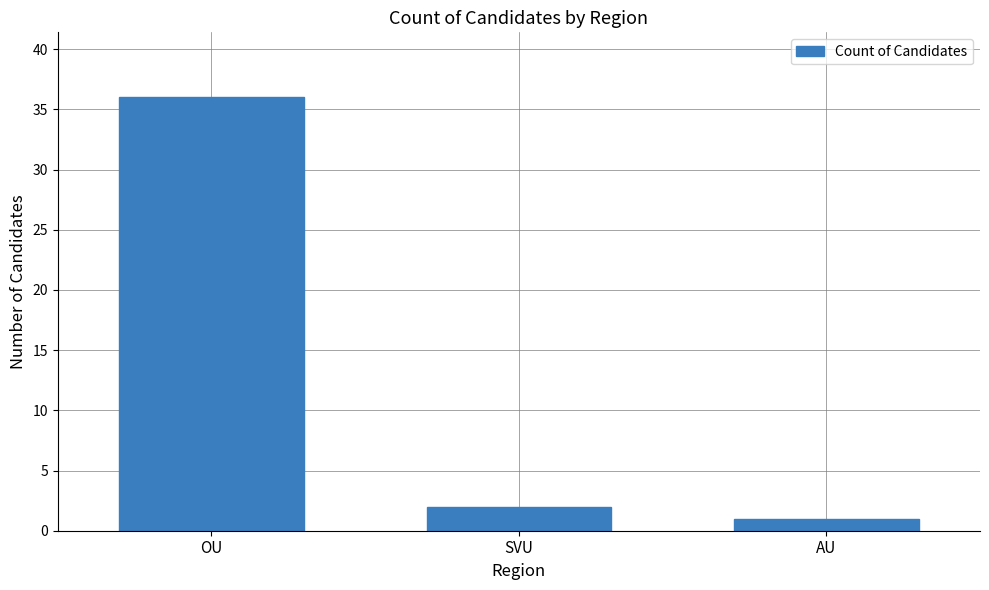

Reading right to left, transcribe all the data shown in this chart.

AU=1	SVU=2	OU=36